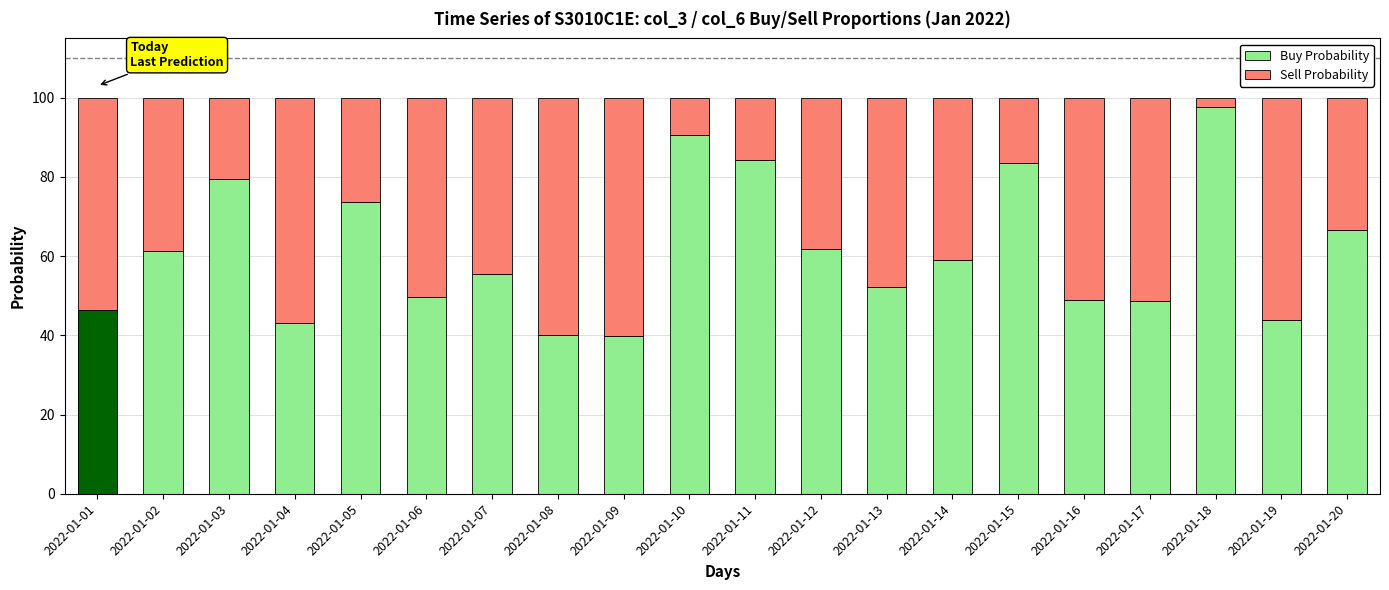

True or false: Sell Probability has a value of 15.6 at 2022-01-19.

False